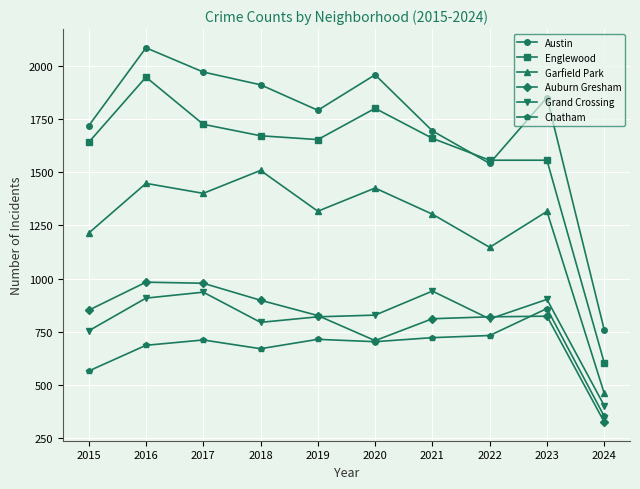

What is the value of the Garfield Park point at the 5th from the left?

1317